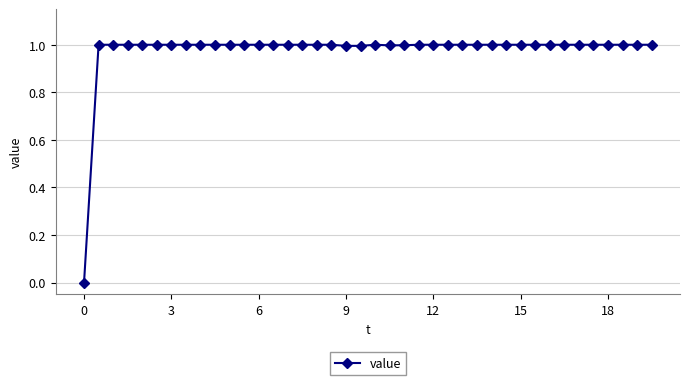

What is the difference between the maximum and minimum values?

1.0